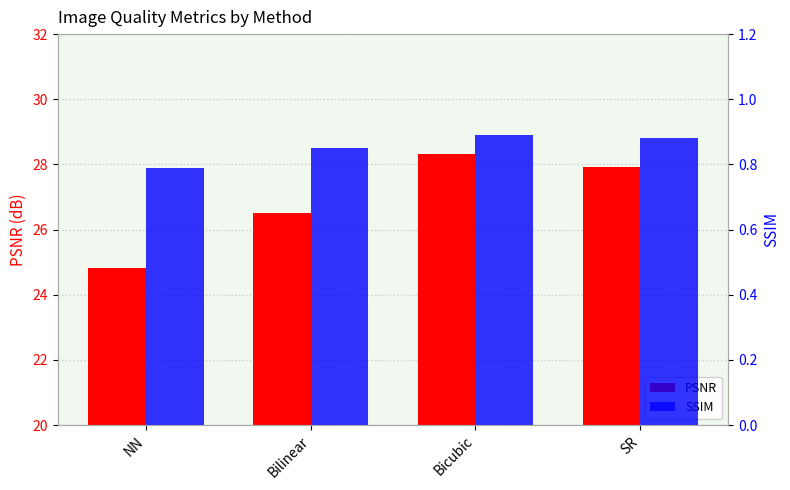

Rank the series by their maximum value, from highest to lowest.

PSNR, SSIM